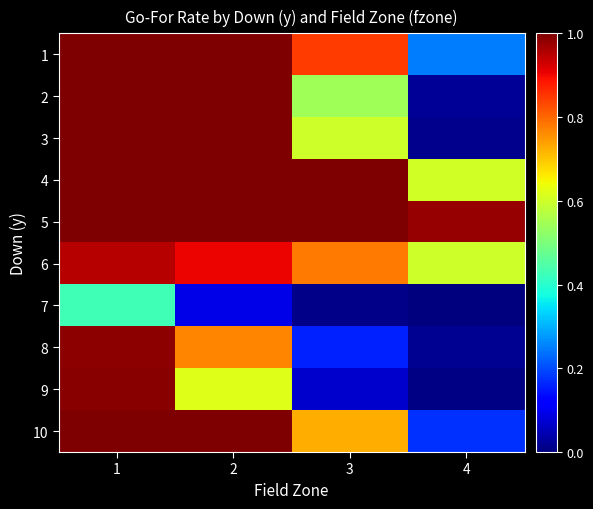

Reading right to left, extract all data points from this chart.

1: 4=0.2	3=0.8	2=1.0	1=1.0
2: 4=0.0	3=0.5	2=1.0	1=1.0
3: 4=0.0	3=0.6	2=1.0	1=1.0
4: 4=0.6	3=1.0	2=1.0	1=1.0
5: 4=1.0	3=1.0	2=1.0	1=1.0
6: 4=0.6	3=0.8	2=0.9	1=1.0
7: 4=0.0	3=0.0	2=0.1	1=0.4
8: 4=0.0	3=0.2	2=0.8	1=1.0
9: 4=0.0	3=0.1	2=0.6	1=1.0
10: 4=0.2	3=0.7	2=1.0	1=1.0